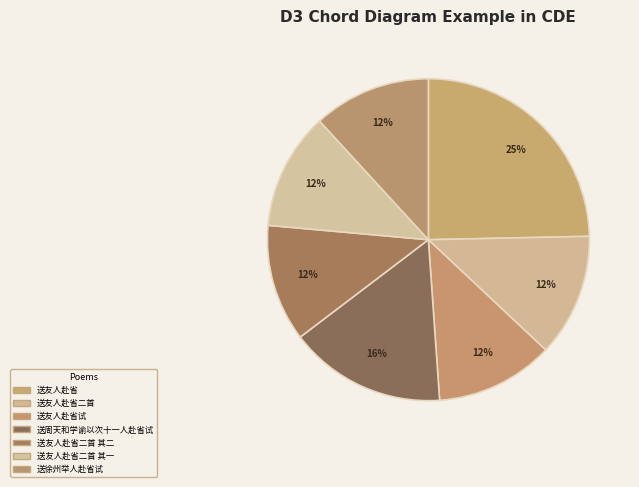

Which category has the biggest portion of the pie?

送友人赴省